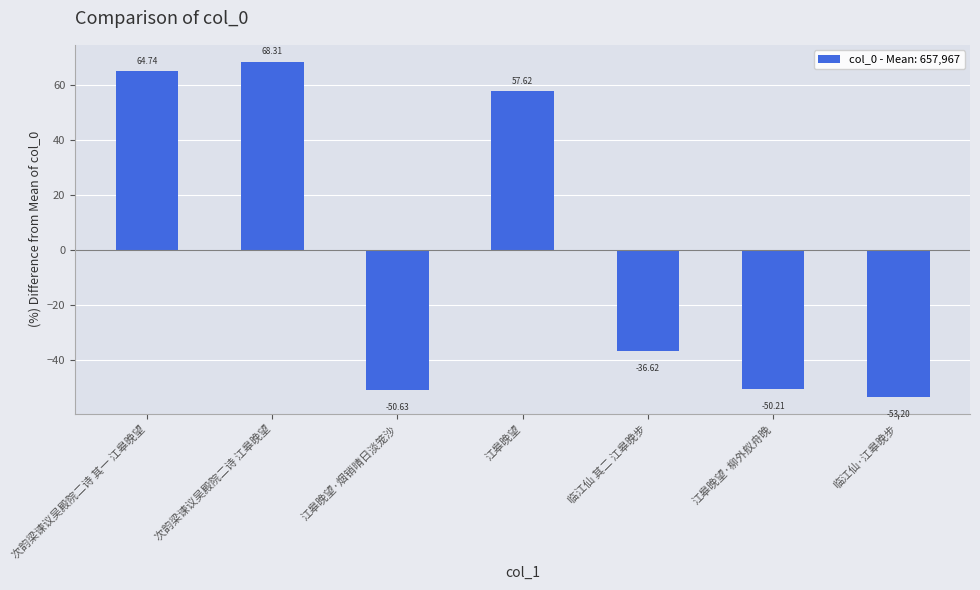

Between 临江仙 其二 江皋晚步 and 次韵梁谏议吴殿院二诗 其一 江皋晚望, which is larger?

次韵梁谏议吴殿院二诗 其一 江皋晚望